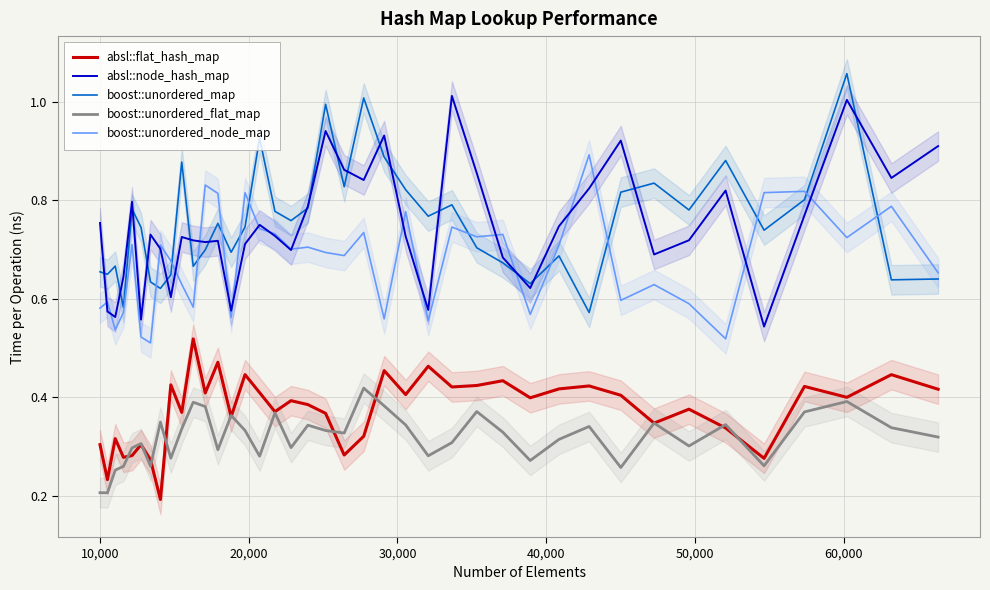

How many times do boost::unordered_map and absl::node_hash_map cross each other?

18